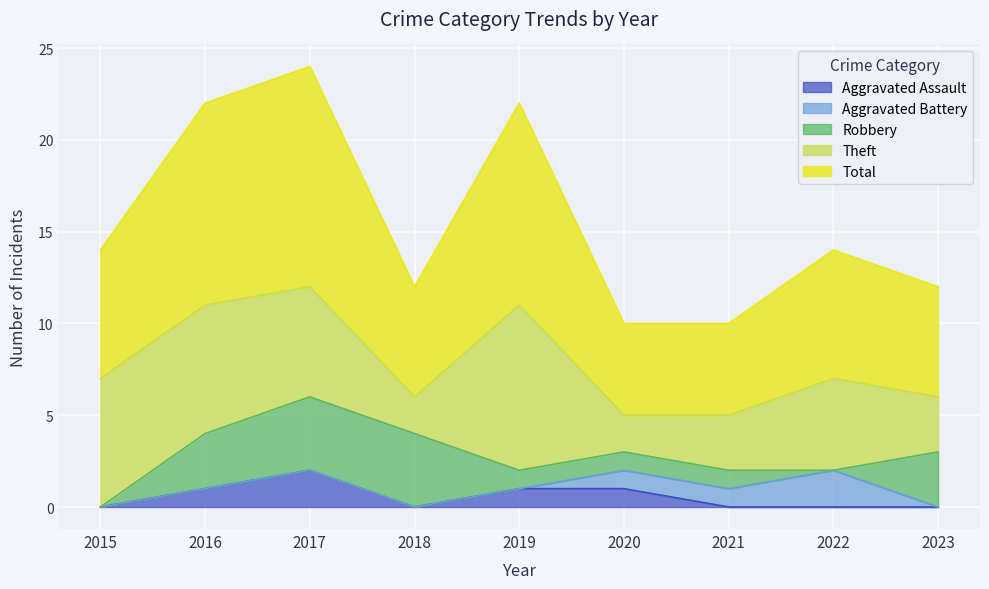

True or false: Aggravated Battery and Robbery cross at least once.

True